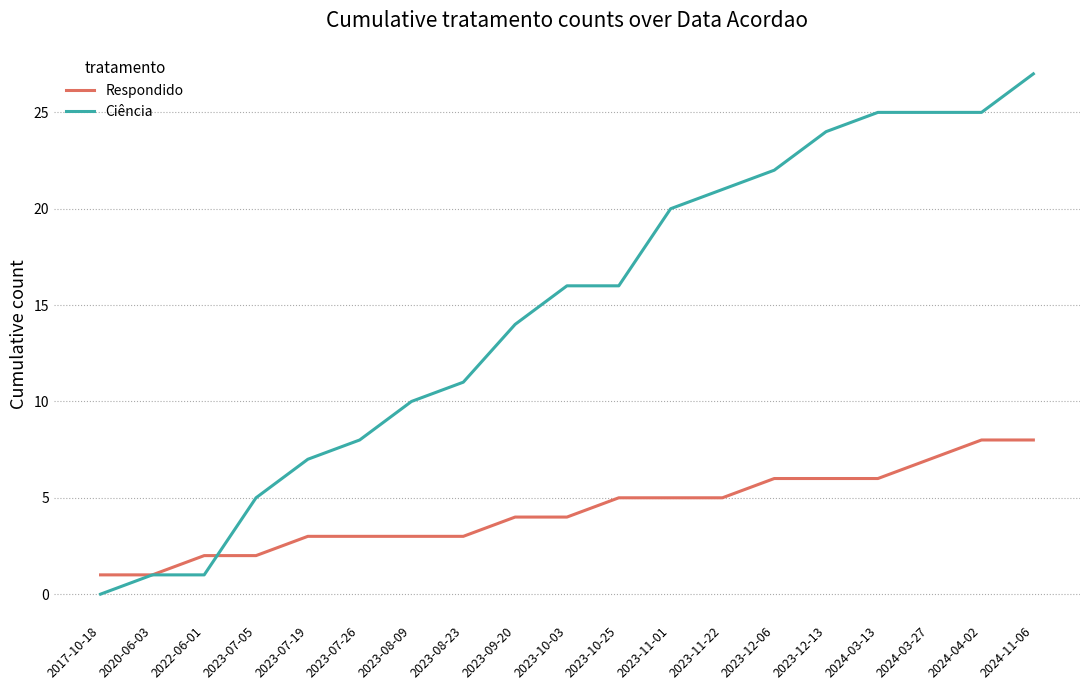

Which series has the largest total across all categories?

Ciência